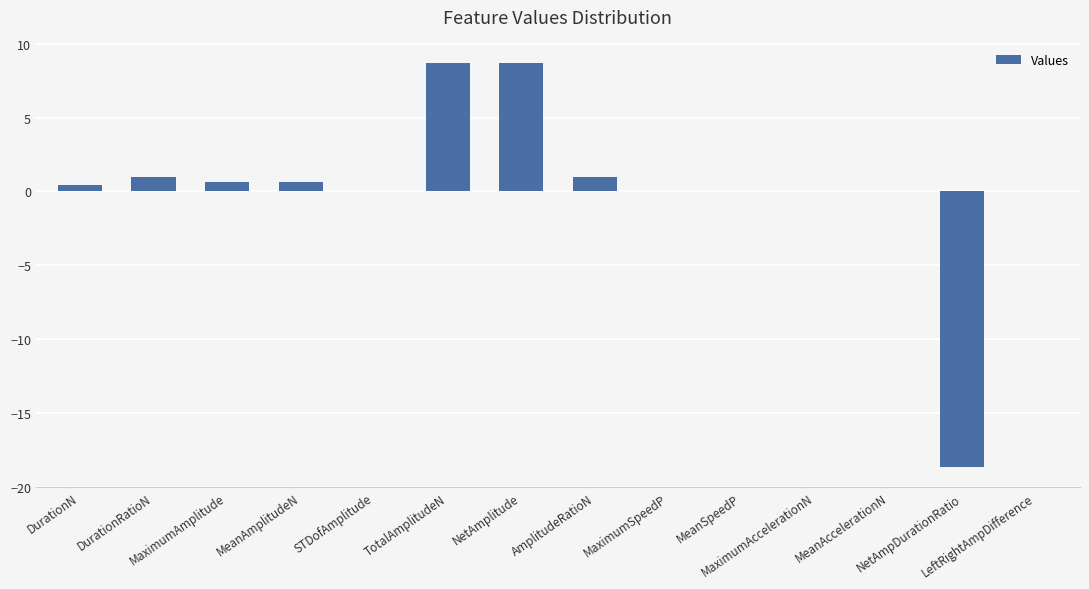

The chart shows a value of 0.0 at LeftRightAmpDifference. True or false?

True